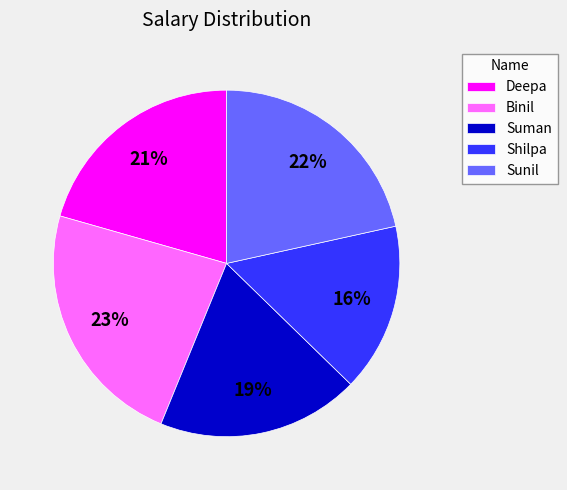

To the nearest percent, what portion does Shilpa represent?

16%